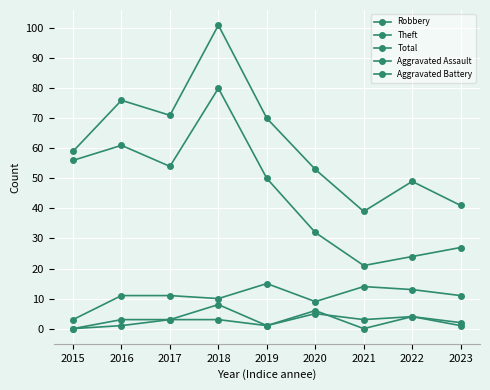

Between 2016 and 2018, which series saw the biggest shift?

Total